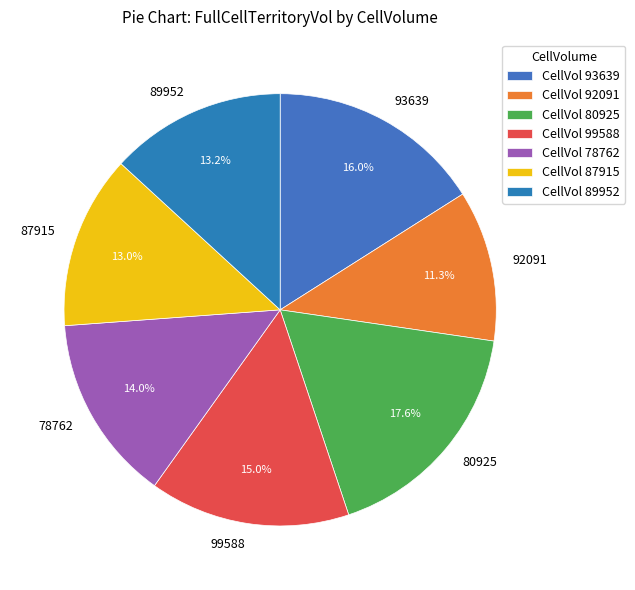

Is there a majority slice in this chart?

No